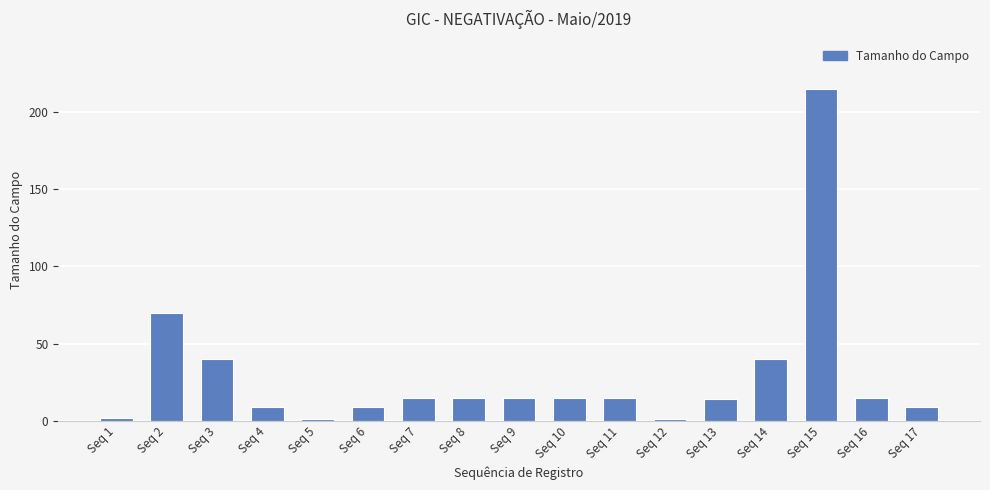

Reading left to right, list all the values displayed in this chart.

2	70	40	9	1	9	15	15	15	15	15	1	14	40	215	15	9